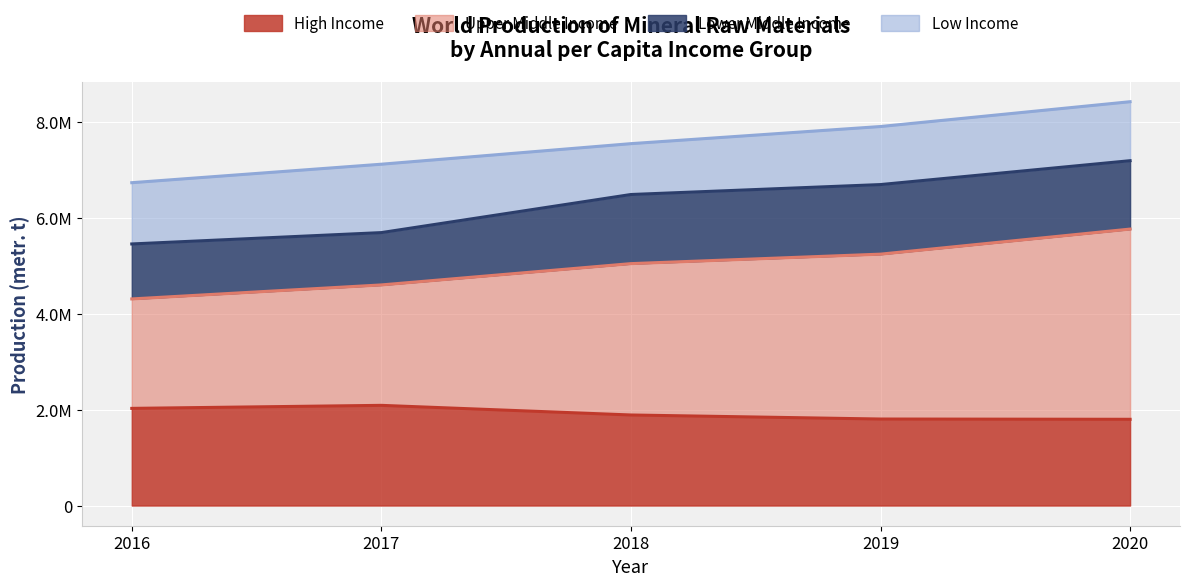

What are all the series names shown in the legend?

High Income, Upper Middle Income, Lower Middle Income, Low Income